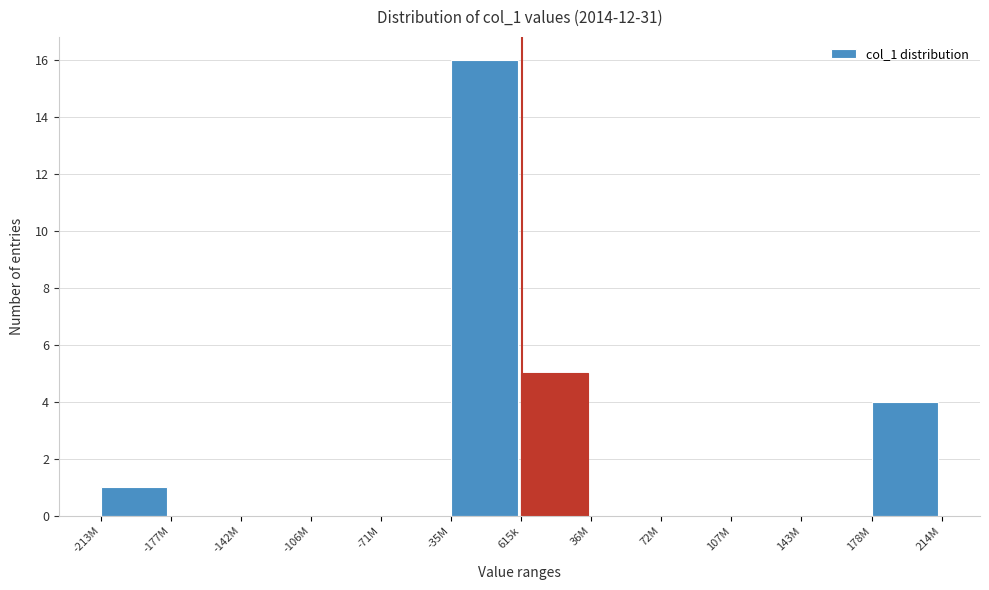

Reading left to right, transcribe all the data shown in this chart.

-213M=1	-177M=0	-142M=0	-106M=0	-71M=0	-35M=16	615k=5	36M=0	72M=0	107M=0	143M=0	178M=4